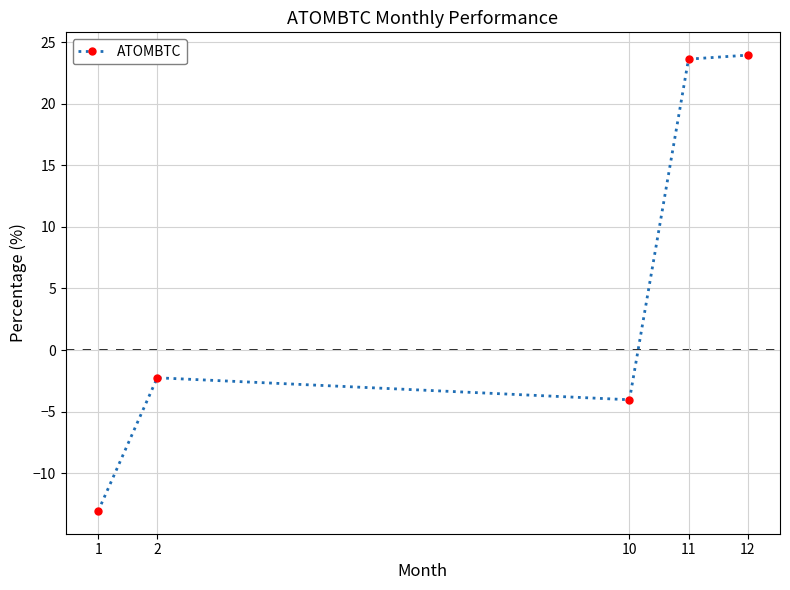

Reading left to right, list all the values displayed in this chart.

1=-13.1	2=-2.2	10=-4.0	11=23.6	12=23.9